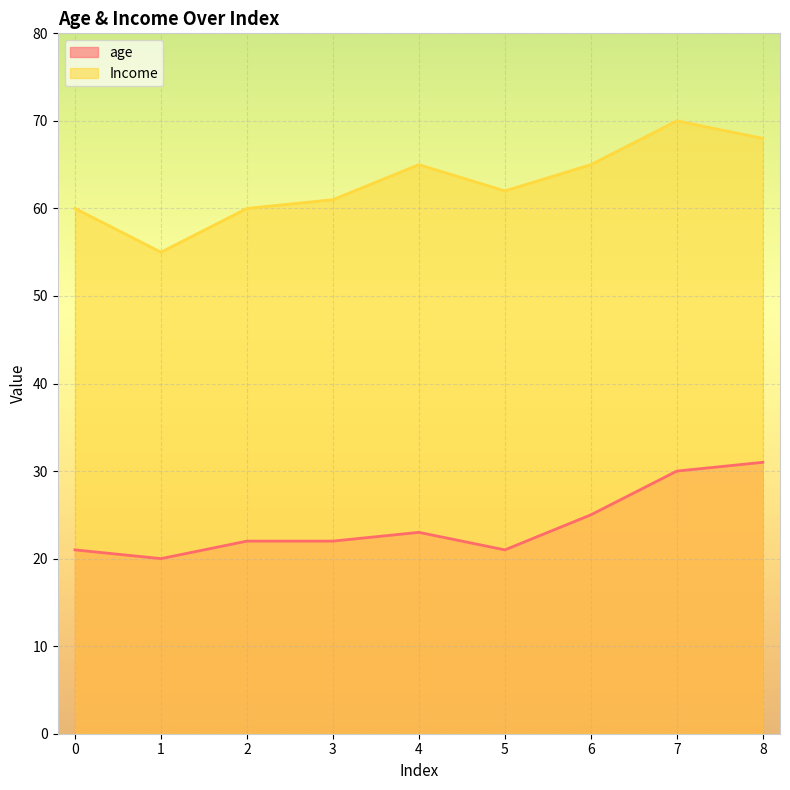

How many data points in Income are less than 62?

4